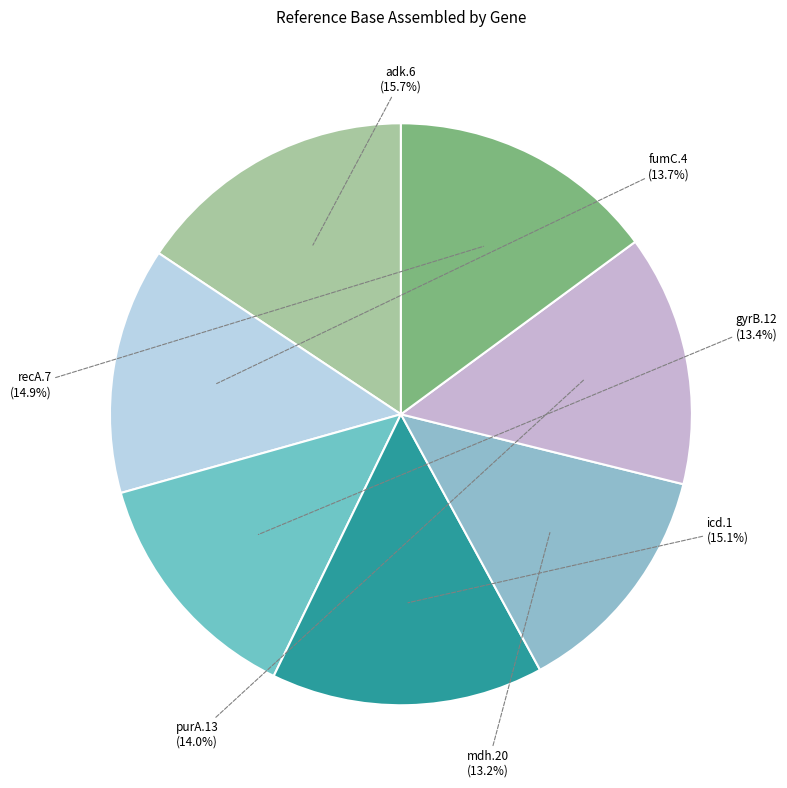

Does mdh.20 represent more than half of the total?

No